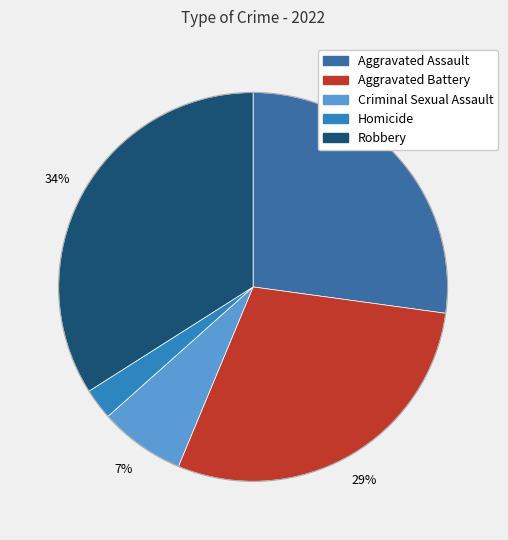

How many slices are in this pie chart?

5